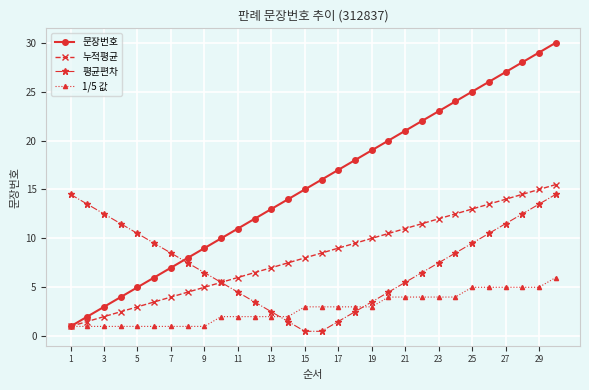

What is the value of the 문장번호 point at the 25th from the left?

25.0